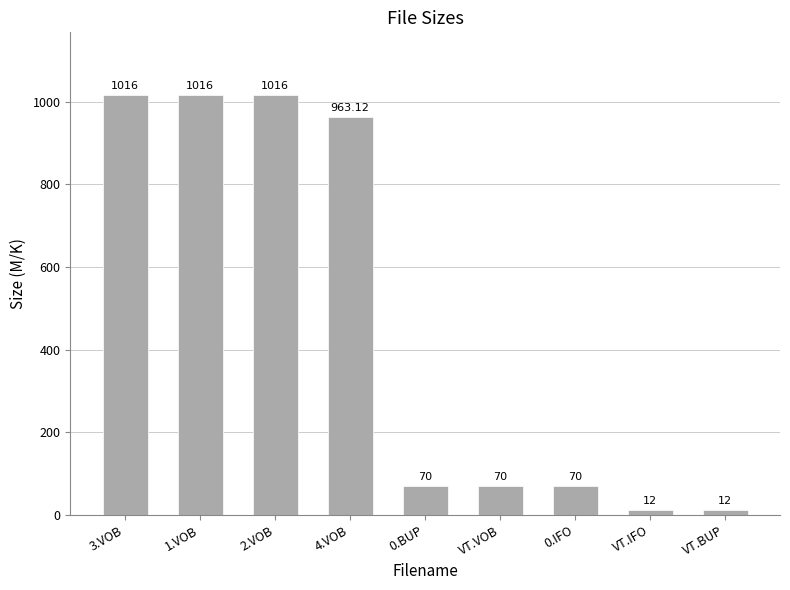

What is the maximum value shown in the chart?

1016.0